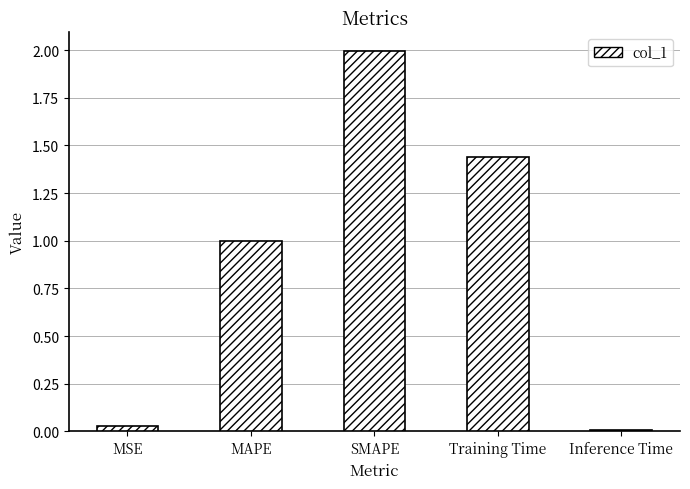

How many data points does each series have?

5